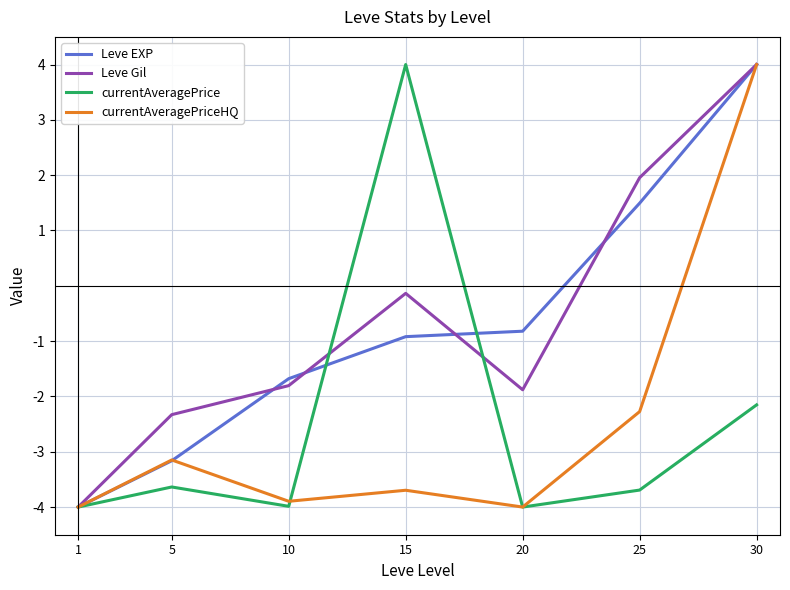

What is the difference between the Leve EXP values at 30 and 20?

4.8